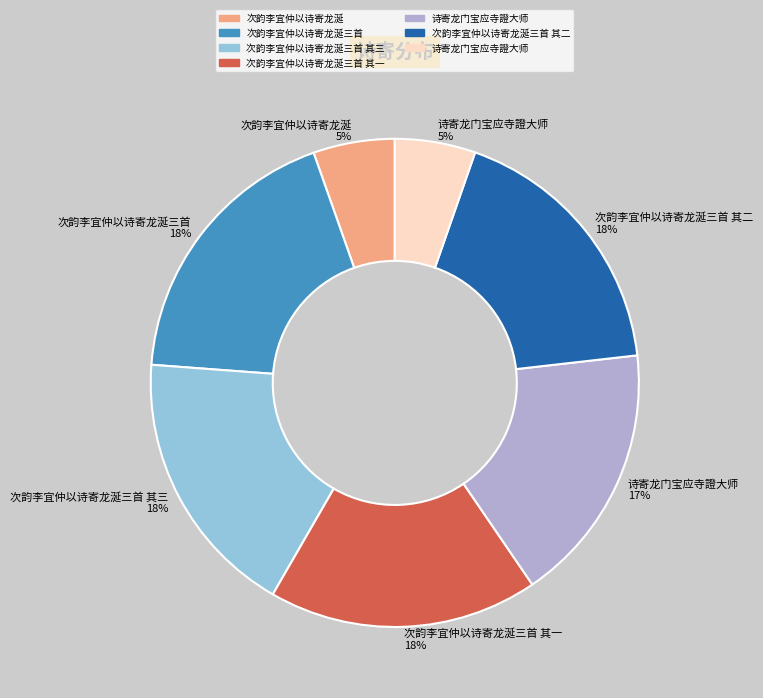

To the nearest percent, what percentage of the pie is 次韵李宜仲以诗寄龙涎三首 其二 18%?

18%